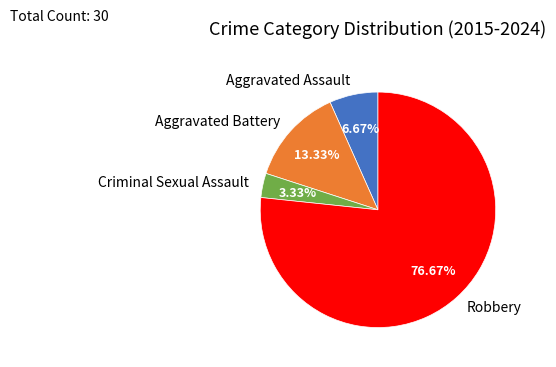

Rank the categories by value from lowest to highest.

Criminal Sexual Assault, Aggravated Assault, Aggravated Battery, Robbery